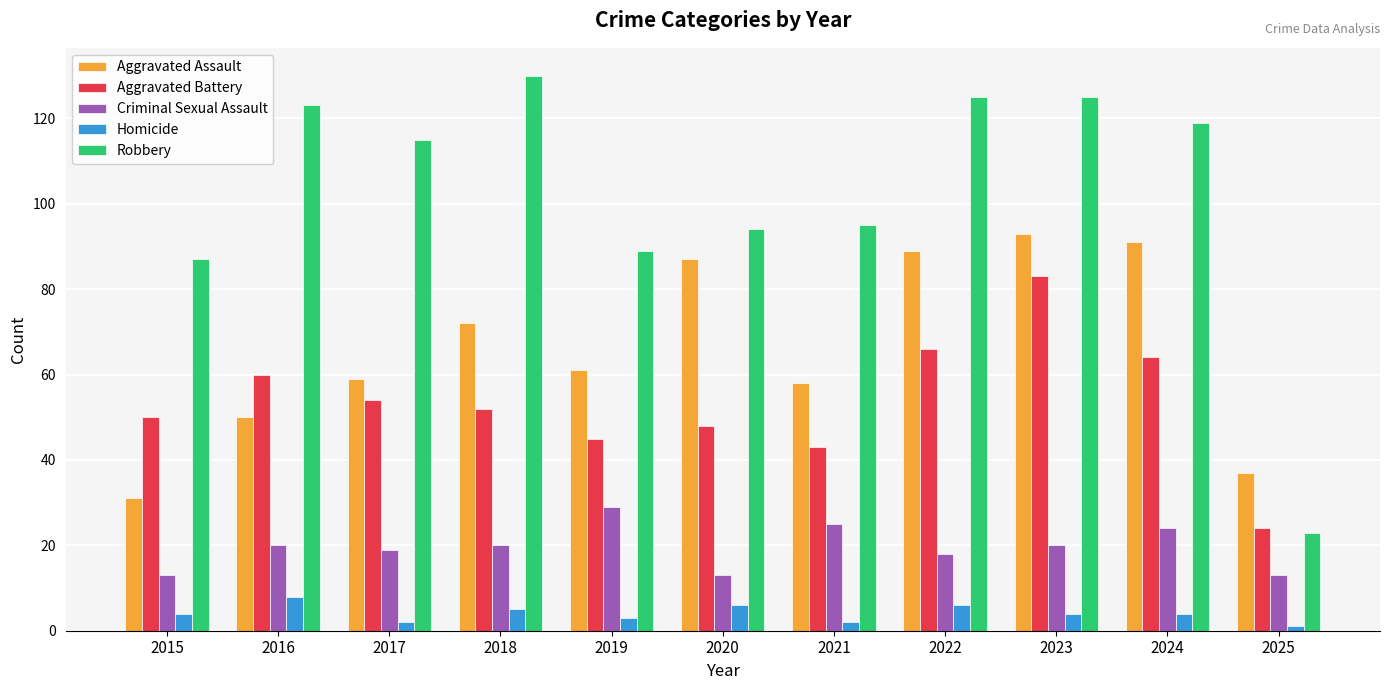

How many values in the Criminal Sexual Assault series are below 20?

5